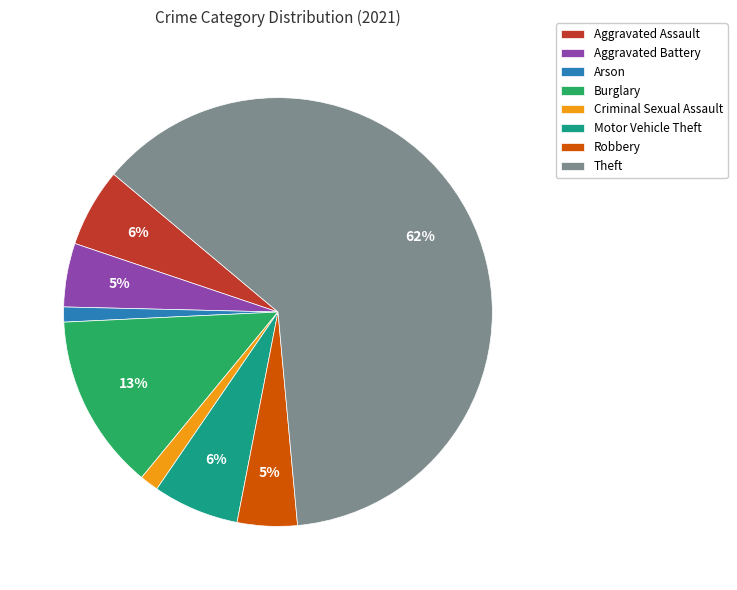

Between Aggravated Assault and Arson, which is larger?

Aggravated Assault